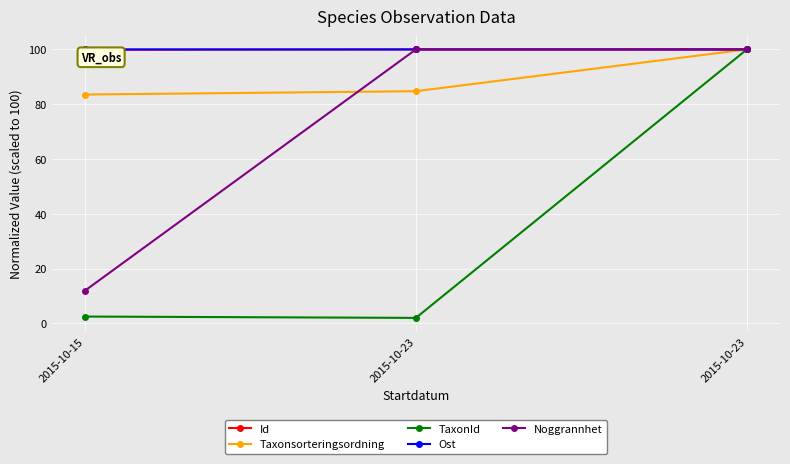

What is the difference between the Id values at 2015-10-23 and 2015-10-15?

0.1